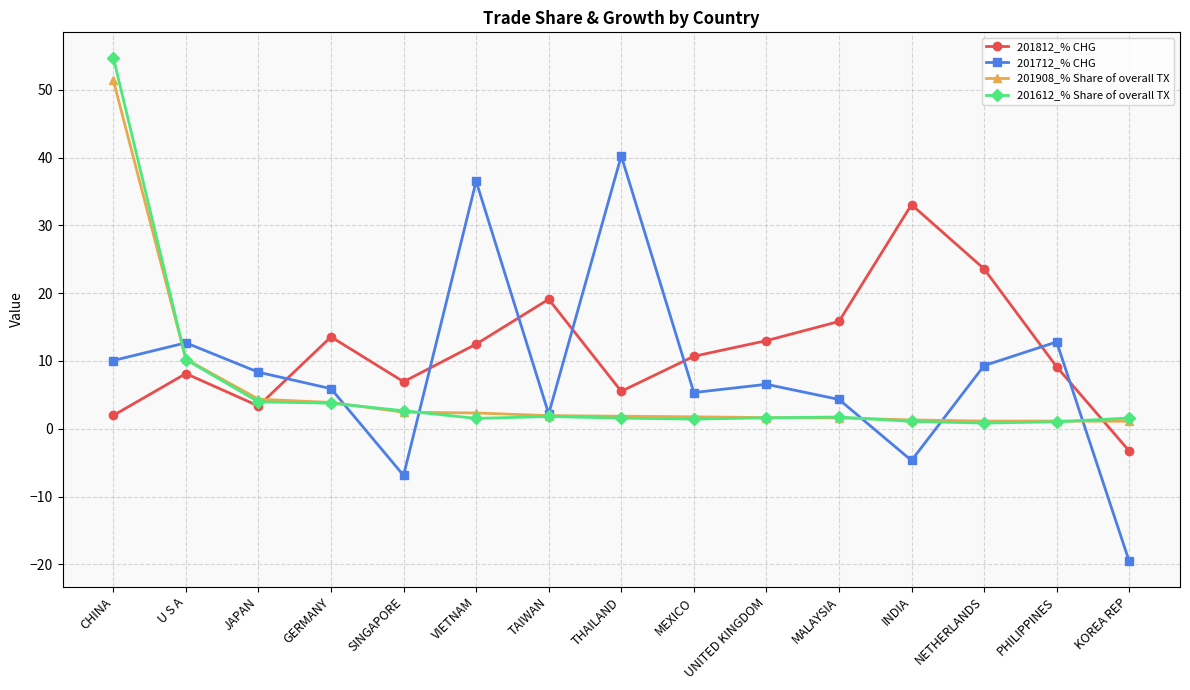

How many lines are shown in the chart?

4